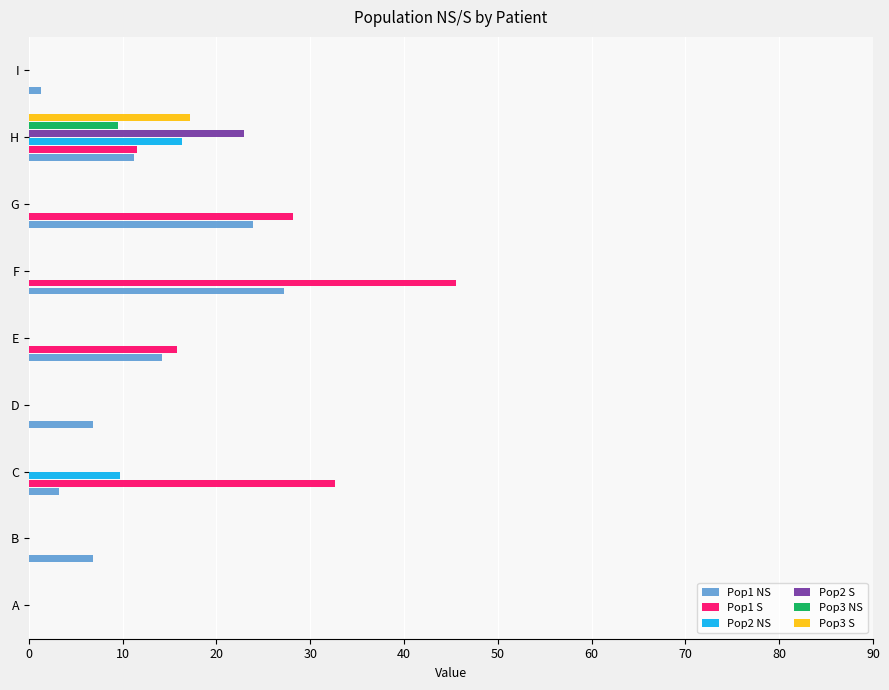

True or false: Pop3 NS has a value of 4.2 at A.

False